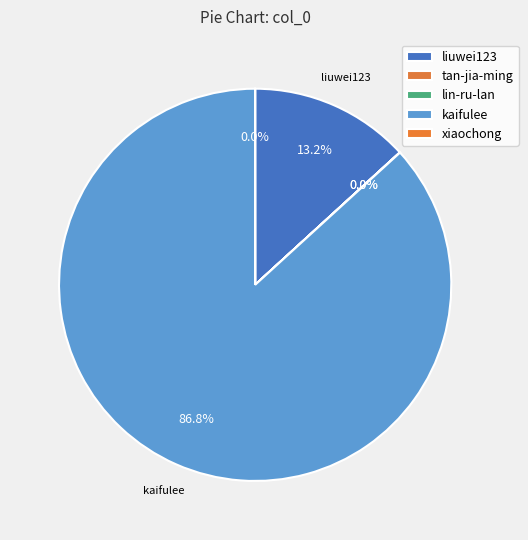

Which slice is the smallest?

tan-jia-ming